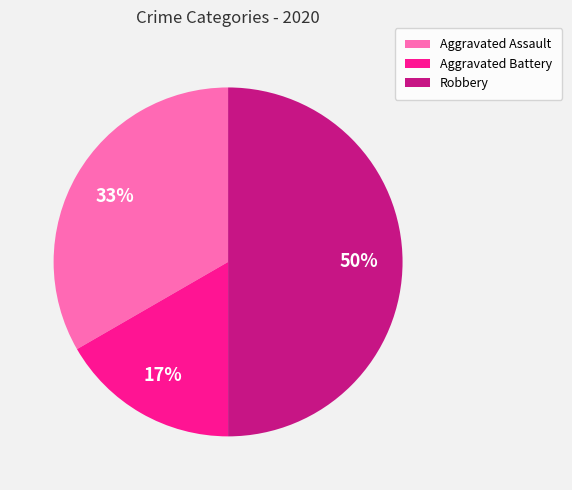

To the nearest percent, what percentage of the pie is Robbery?

50%